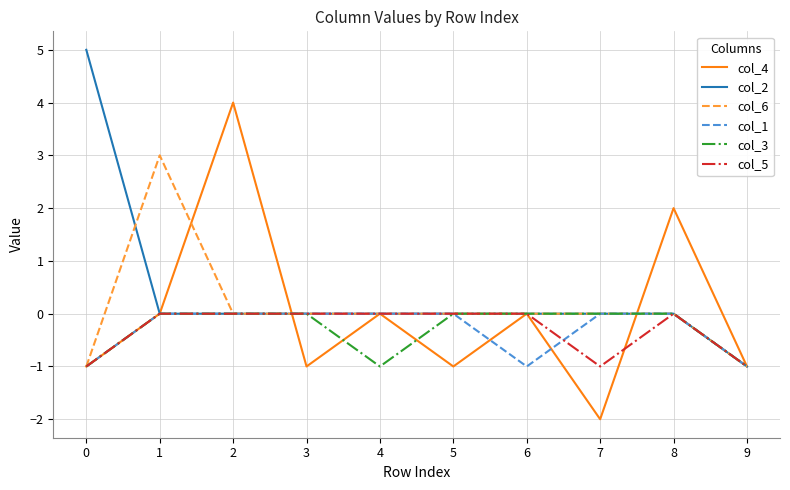

At which category is the sum across all series the highest?

2